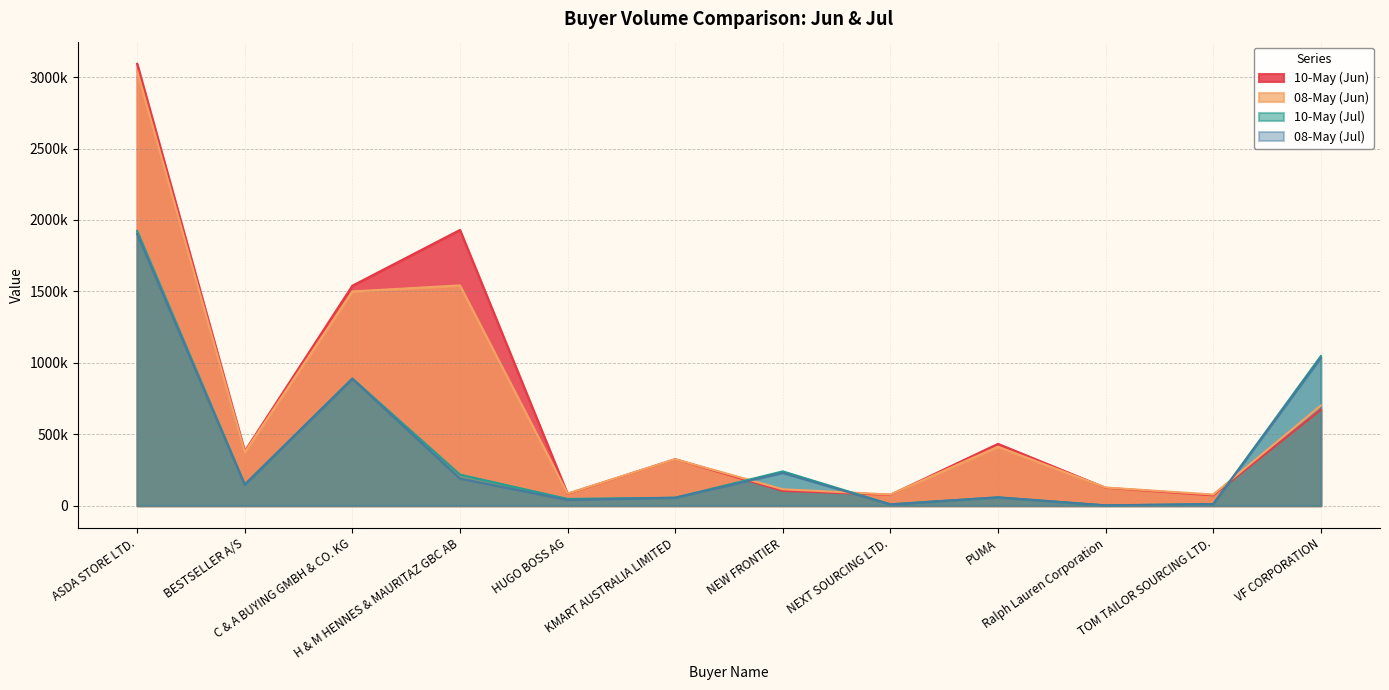

What is the label of the 5th point from the right?

NEXT SOURCING LTD.